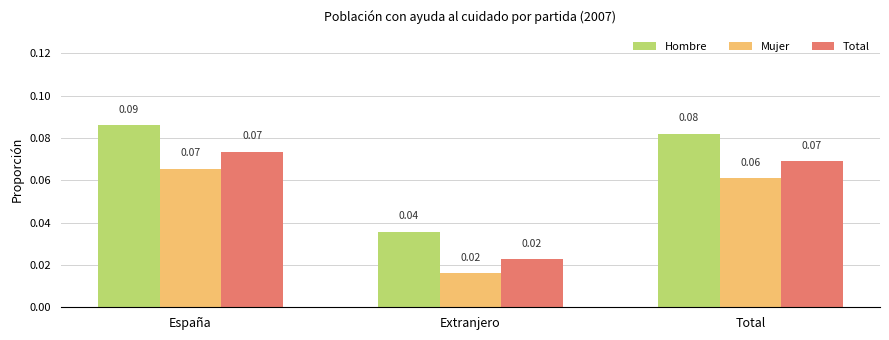

Which label corresponds to the smallest value in the chart?

Extranjero